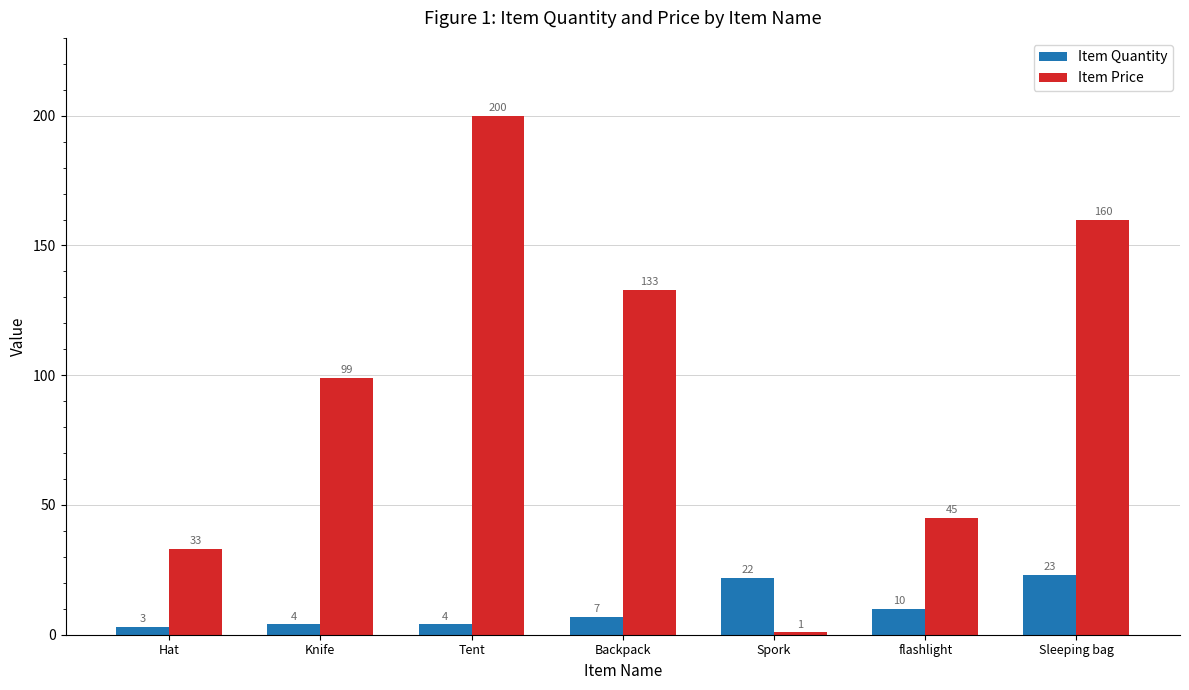

How many categories are shown in the chart?

7